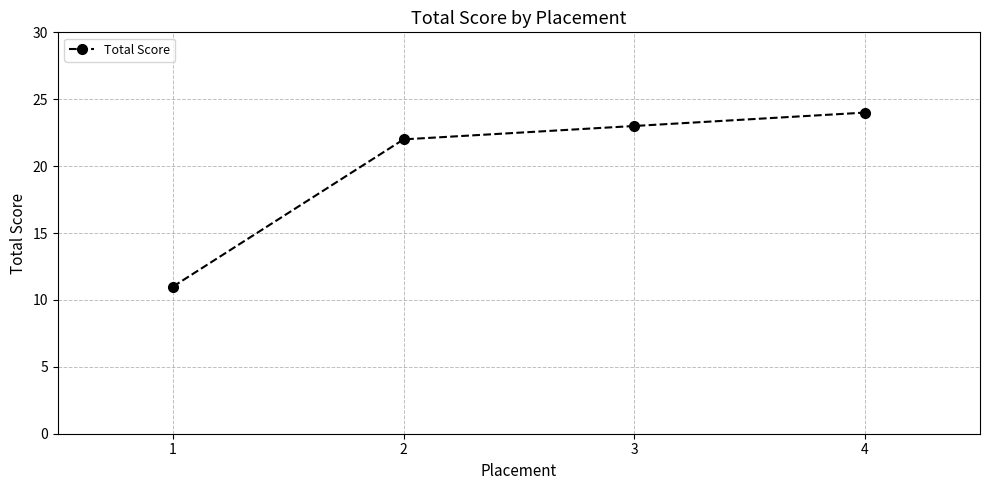

How many series are shown in this chart?

1